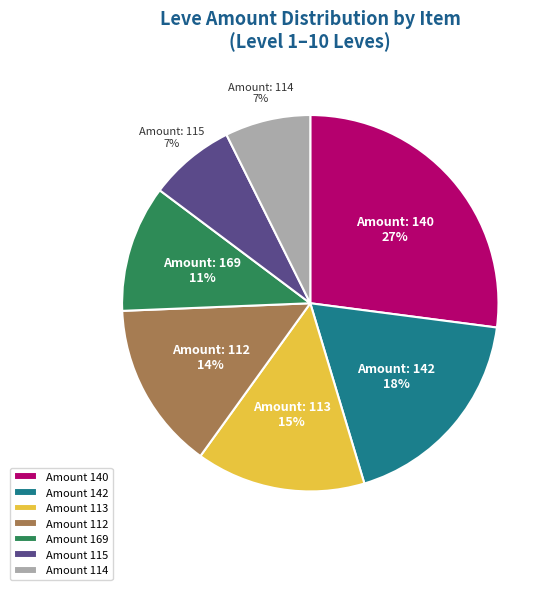

Which category has the biggest portion of the pie?

Amount 140